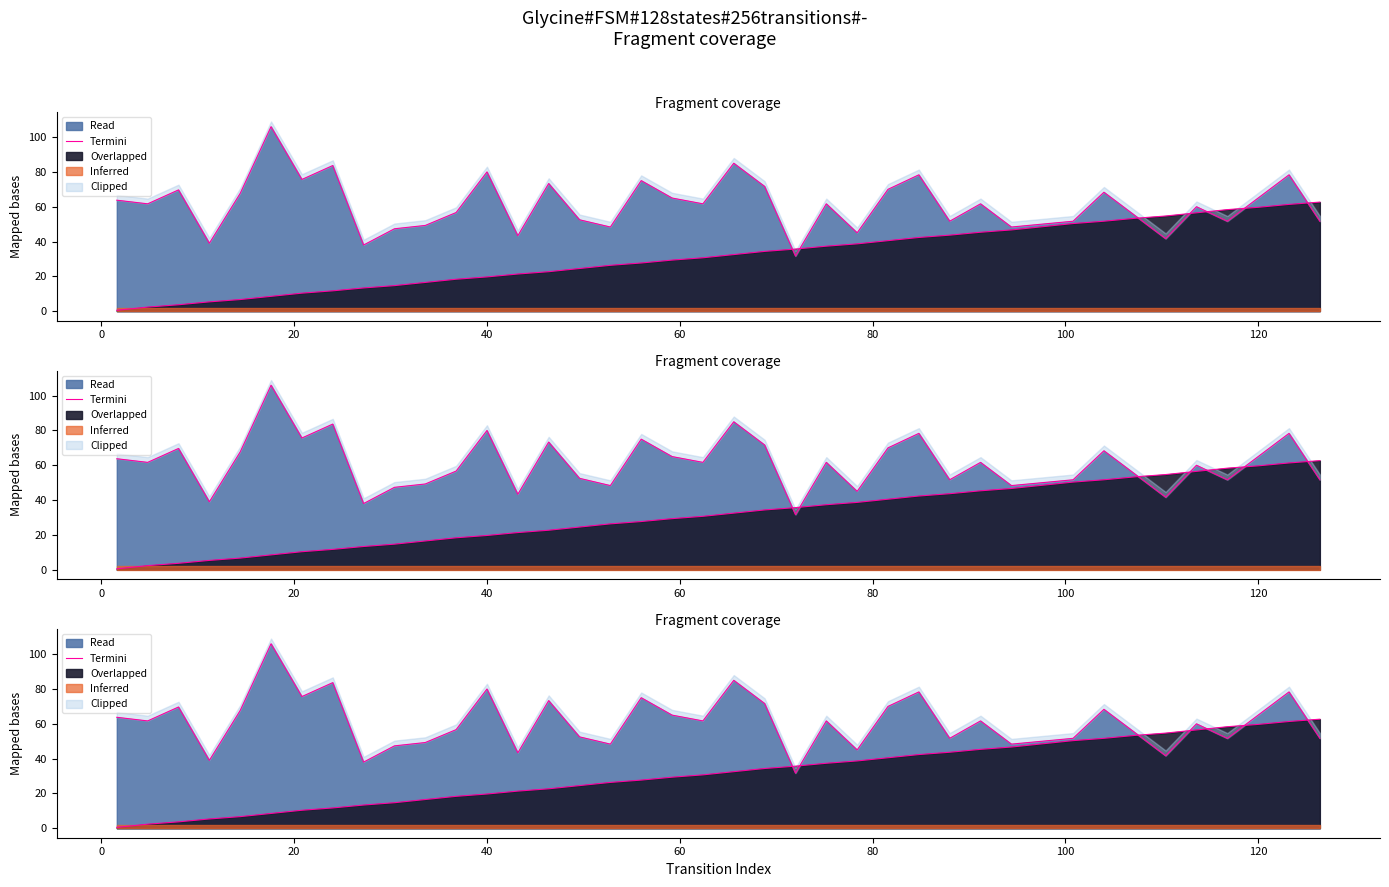

How many data points are above 61?

21